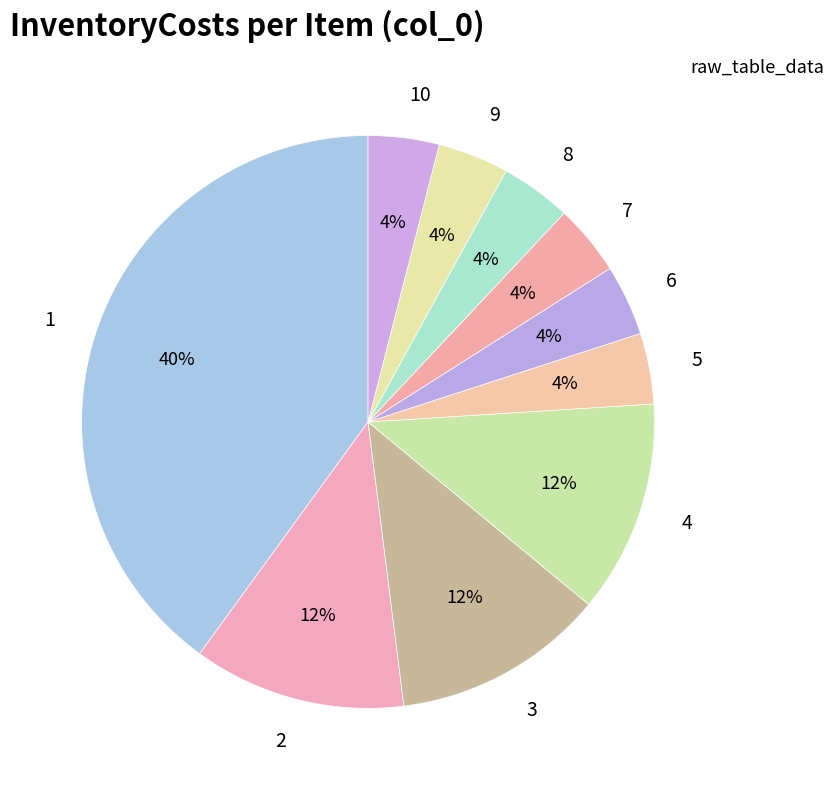

To the nearest percent, what portion does 1 represent?

40%